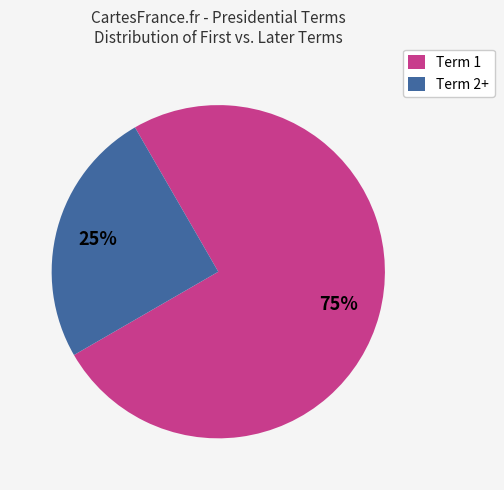

To the nearest percent, what percentage of the pie is Term 2+?

25%